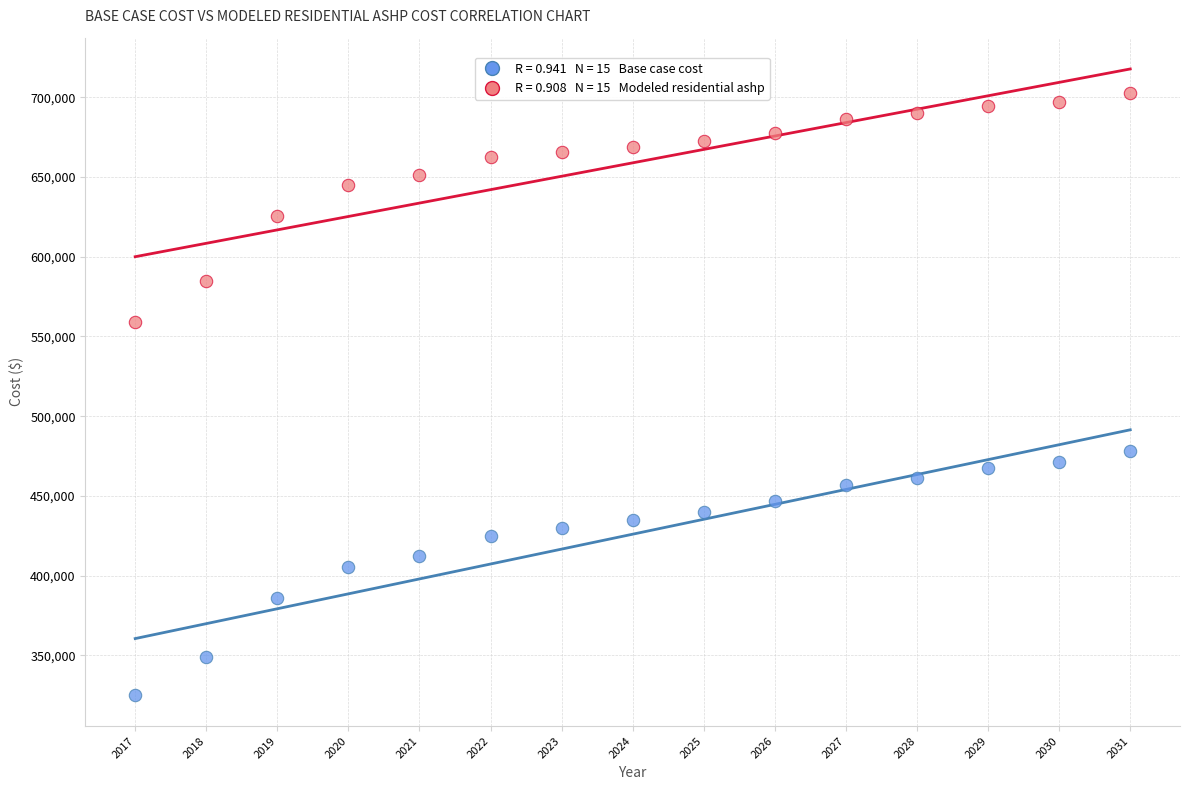

Across all data points, what is the range of X values (max minus min)?

14.0